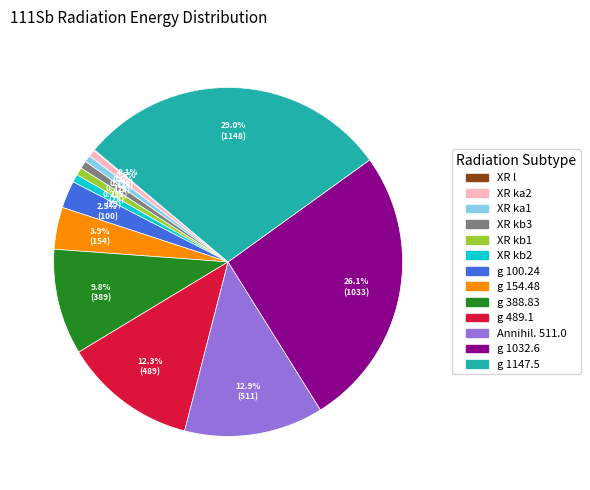

What is the largest slice in the pie chart?

g 1147.5